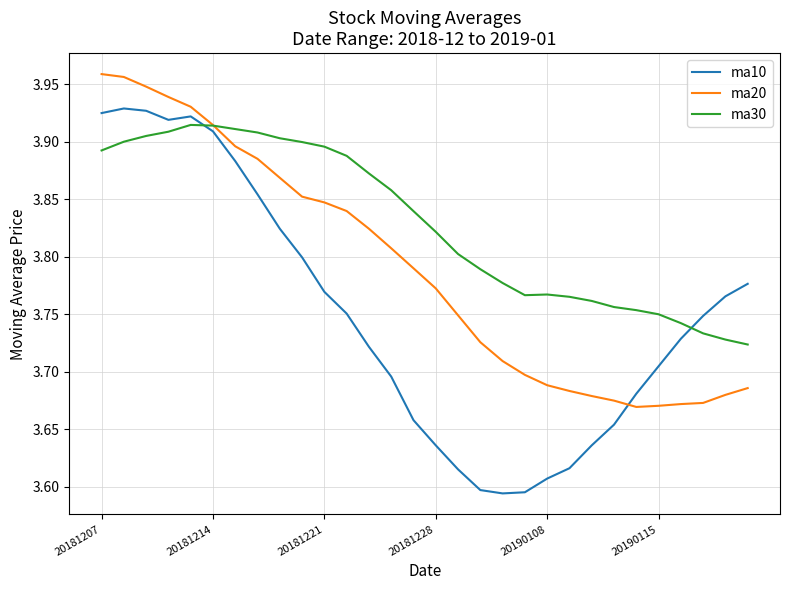

Which series has the largest total across all categories?

ma30